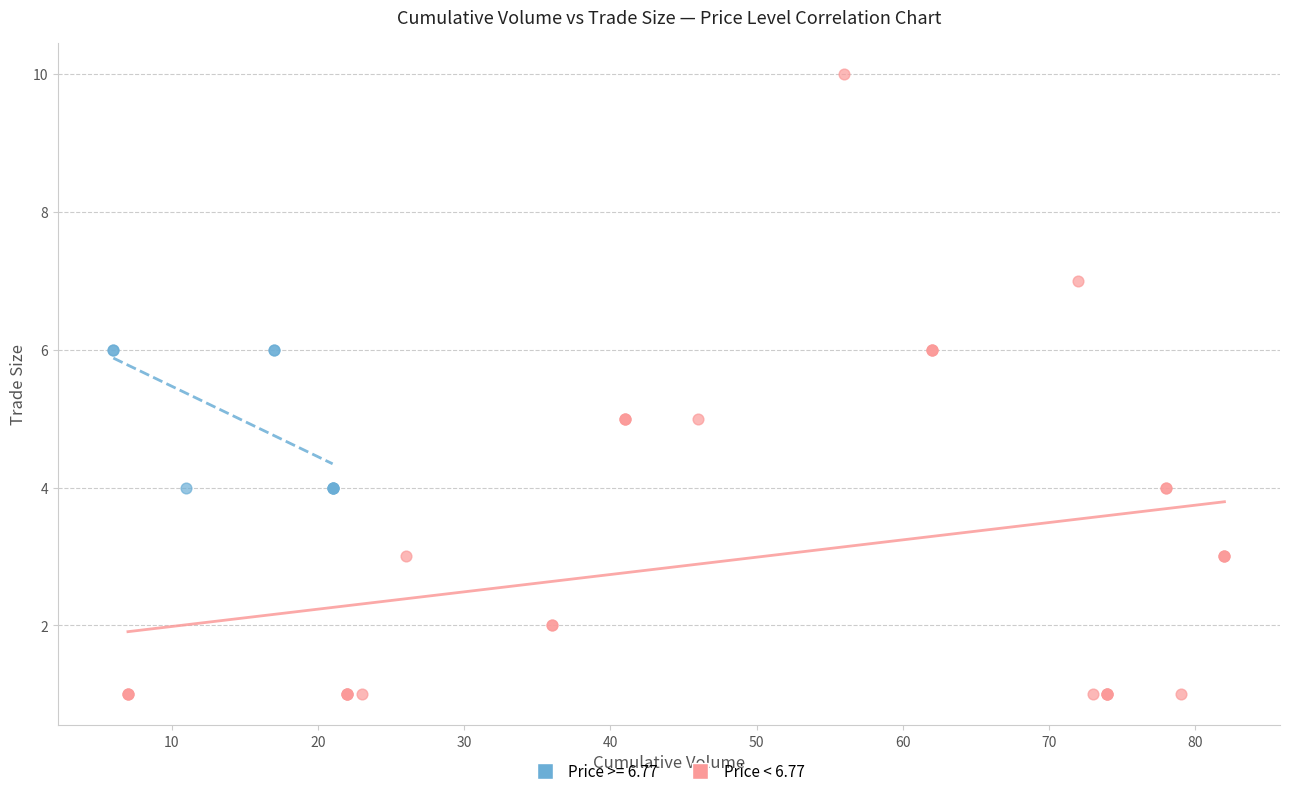

Which series contains the lowest Y value?

Price < 6.77